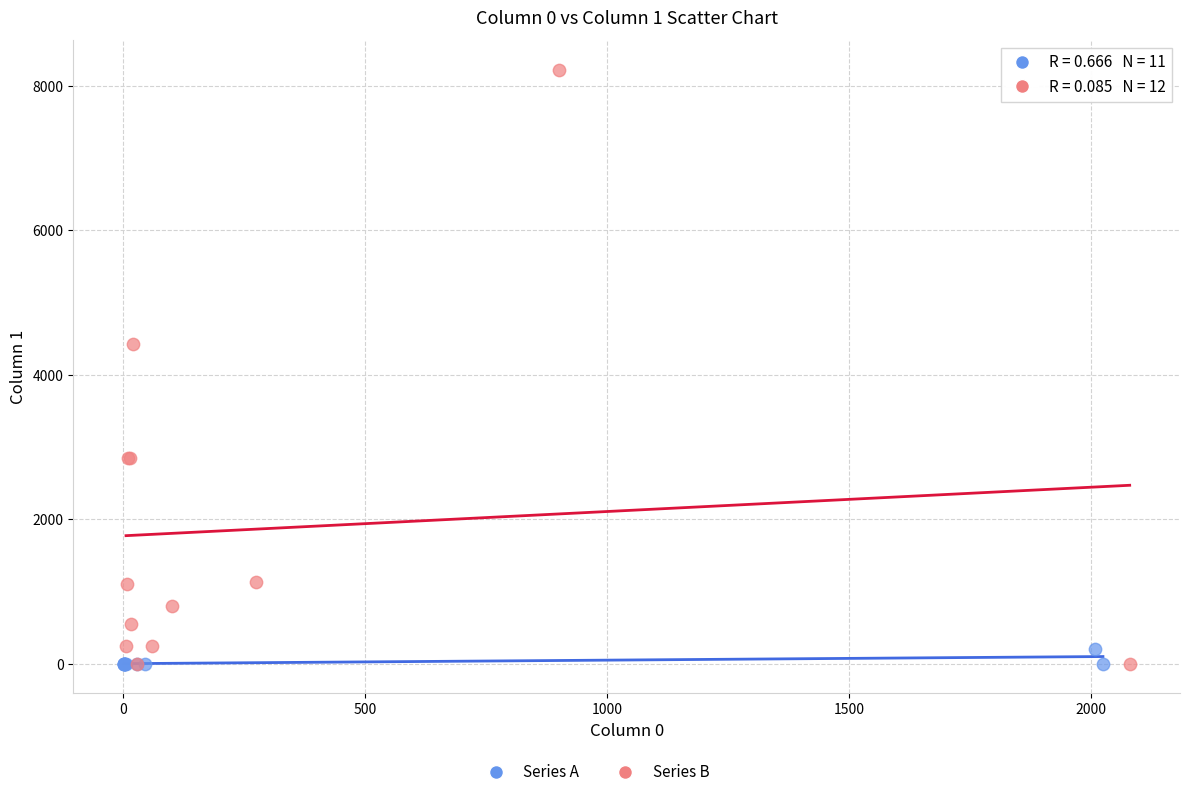

Which series reaches the maximum Y coordinate?

Series B